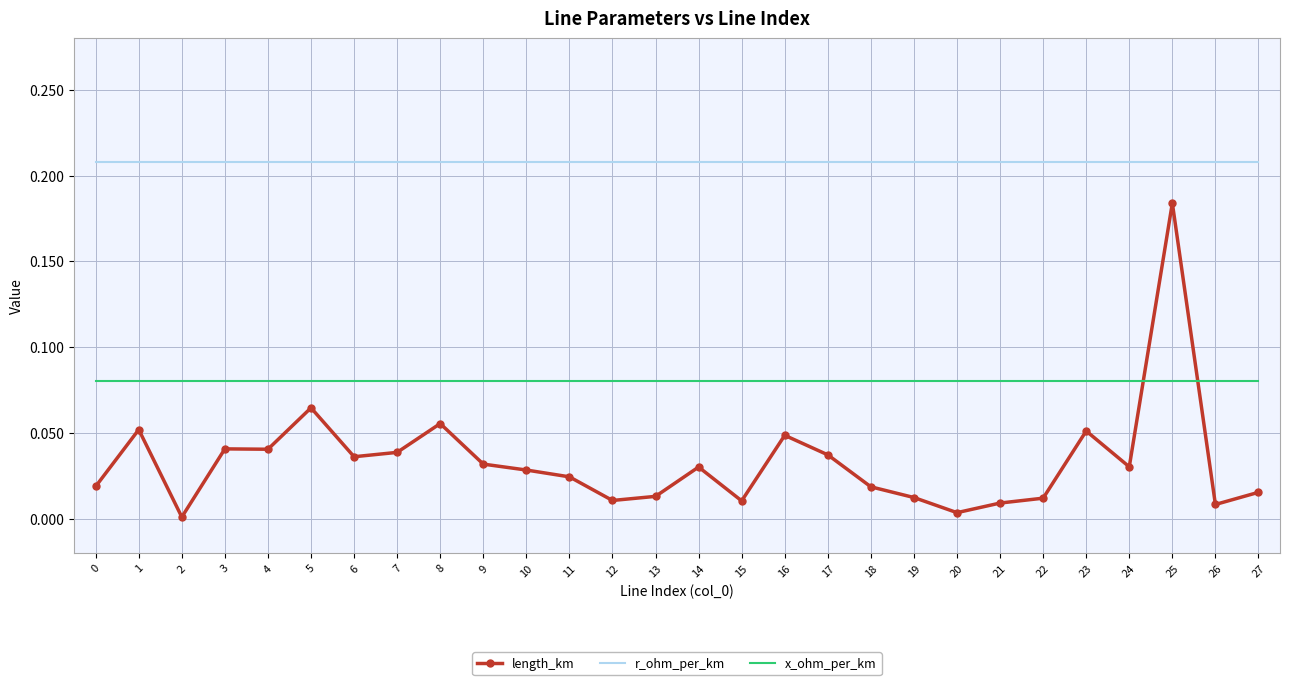

True or false: r_ohm_per_km and length_km intersect in this chart.

False